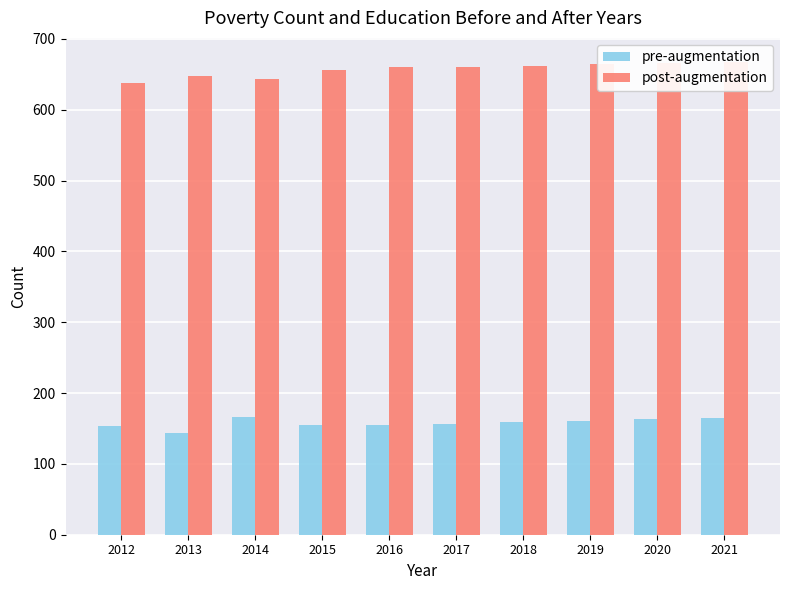

Reading right to left, transcribe all the data shown in this chart.

pre-augmentation: 2021=165	2020=163	2019=161	2018=159	2017=157	2016=155	2015=155	2014=166	2013=144	2012=154
post-augmentation: 2021=668	2020=666	2019=664	2018=662	2017=660	2016=660	2015=656	2014=644	2013=647	2012=638